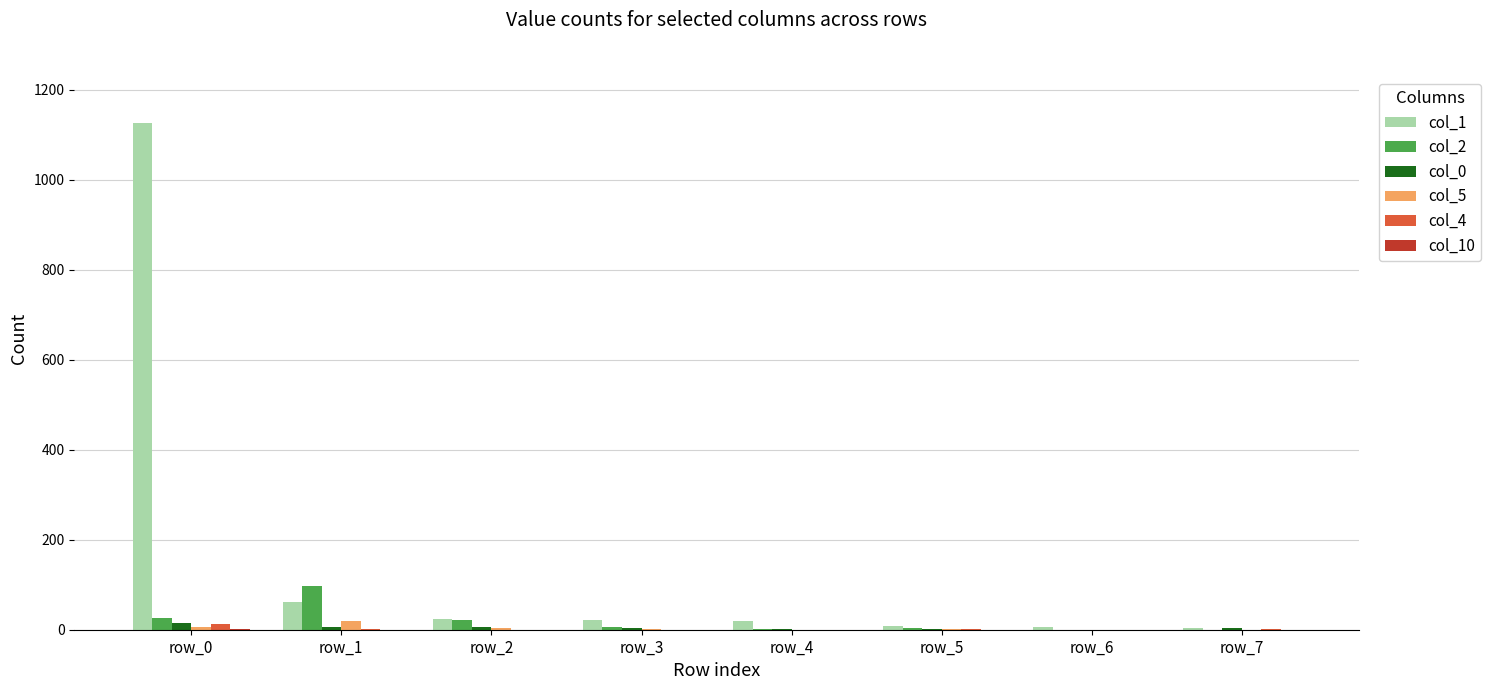

The value of col_4 at row_3 is 0. True or false?

True